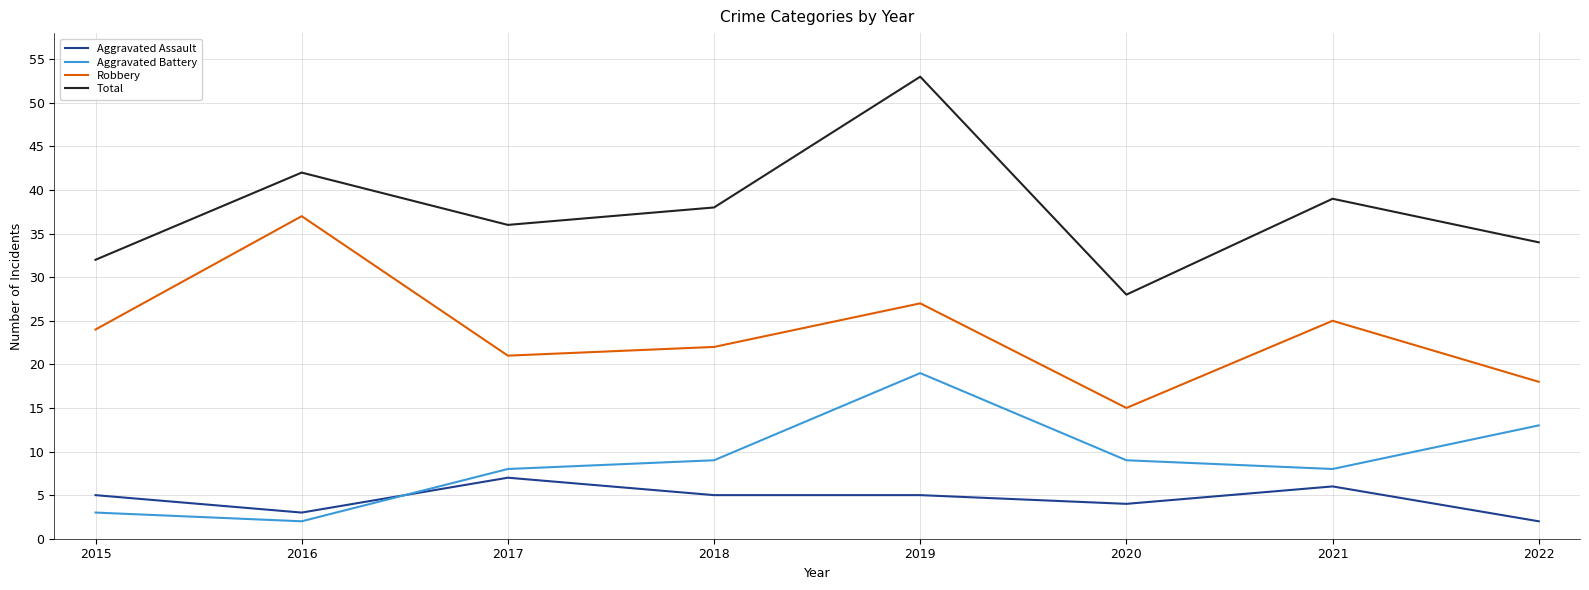

In Aggravated Battery, how many points are higher than both neighbors (excluding endpoints)?

1